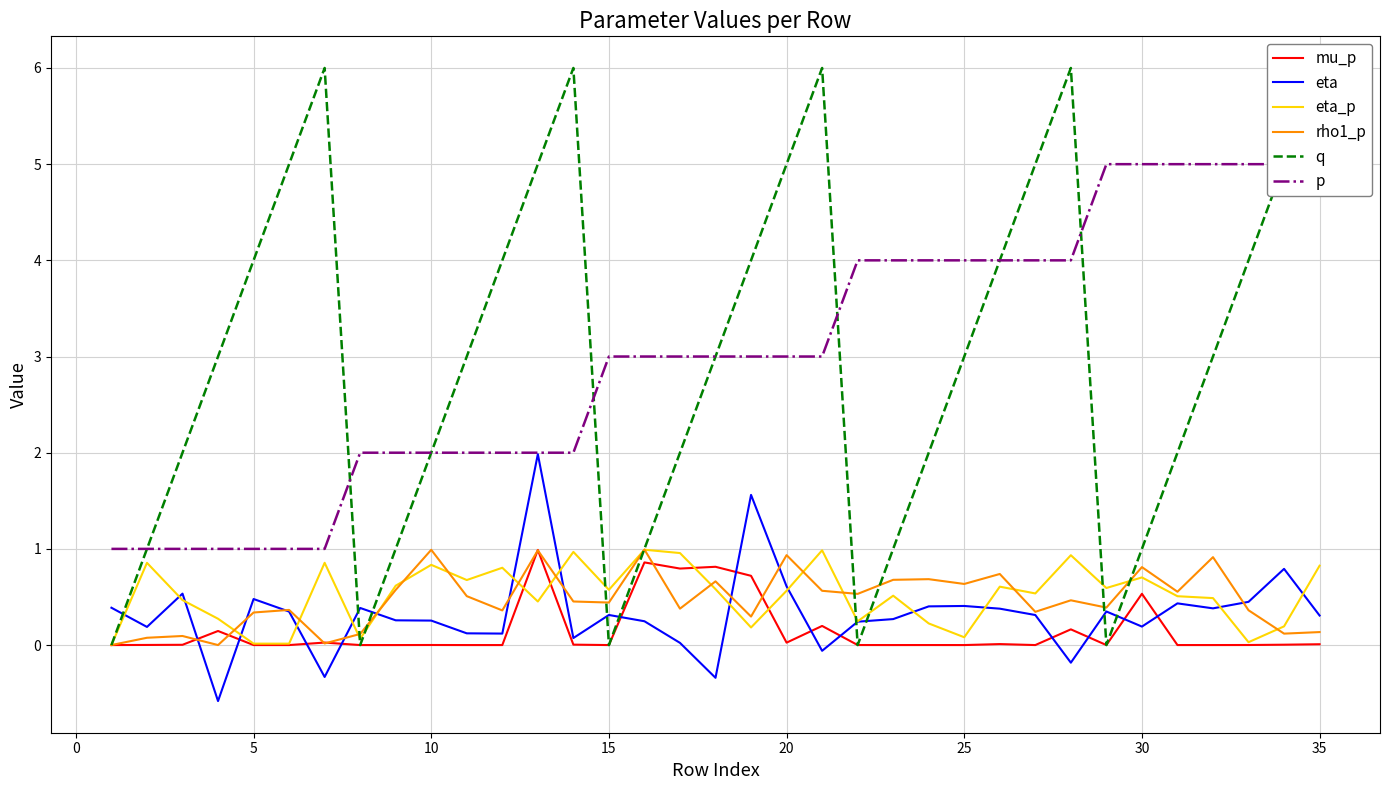

What is the difference between the second highest and second lowest values in the eta_p series?

1.0